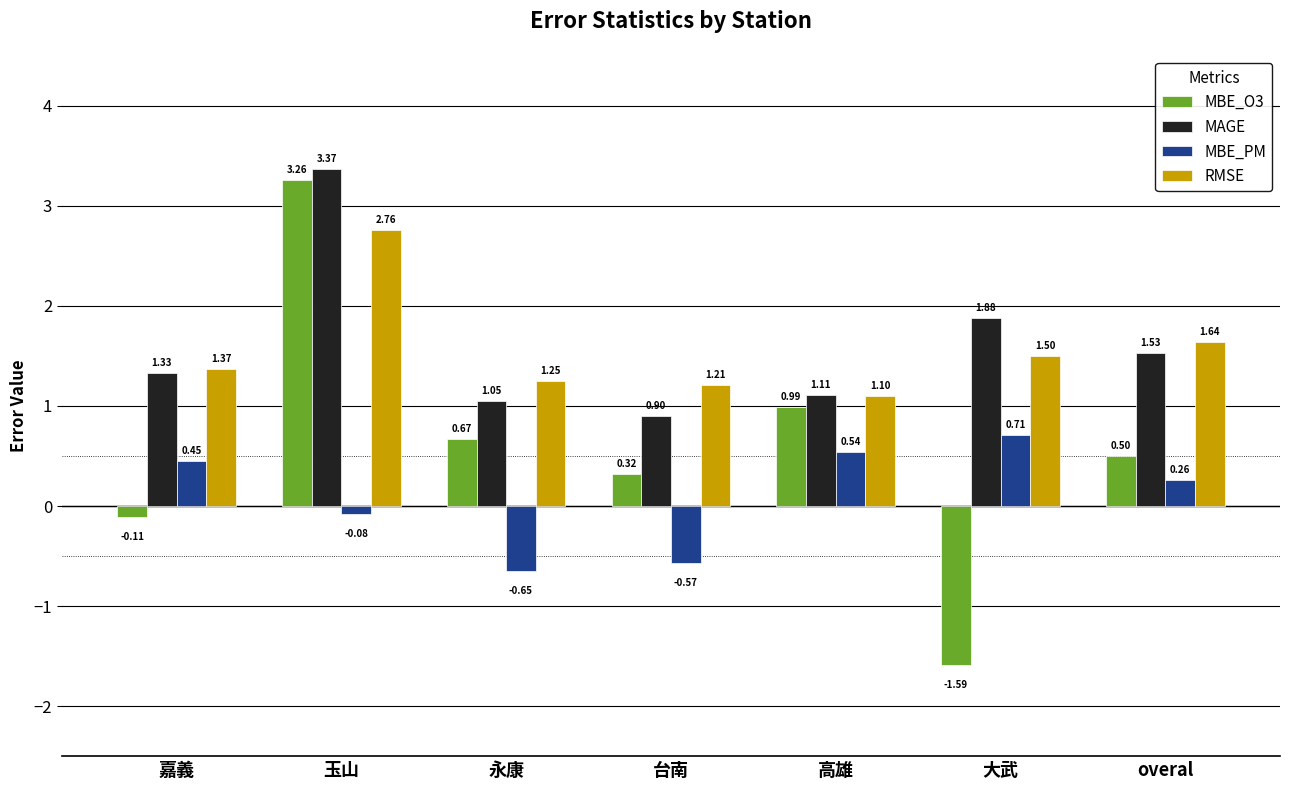

Which category has the lowest value across all series?

大武